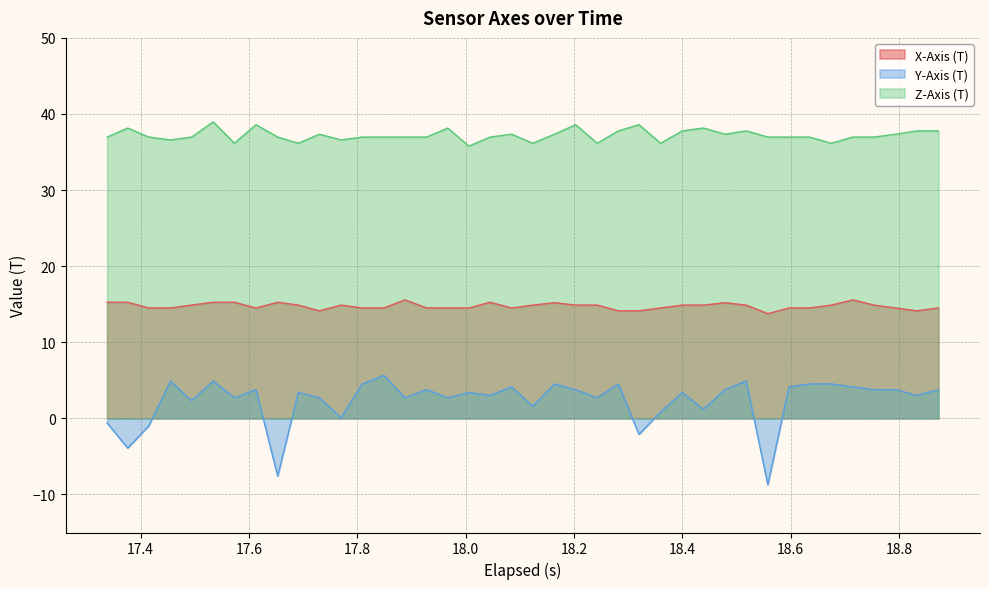

What is the minimum value shown in the chart?

-8.7